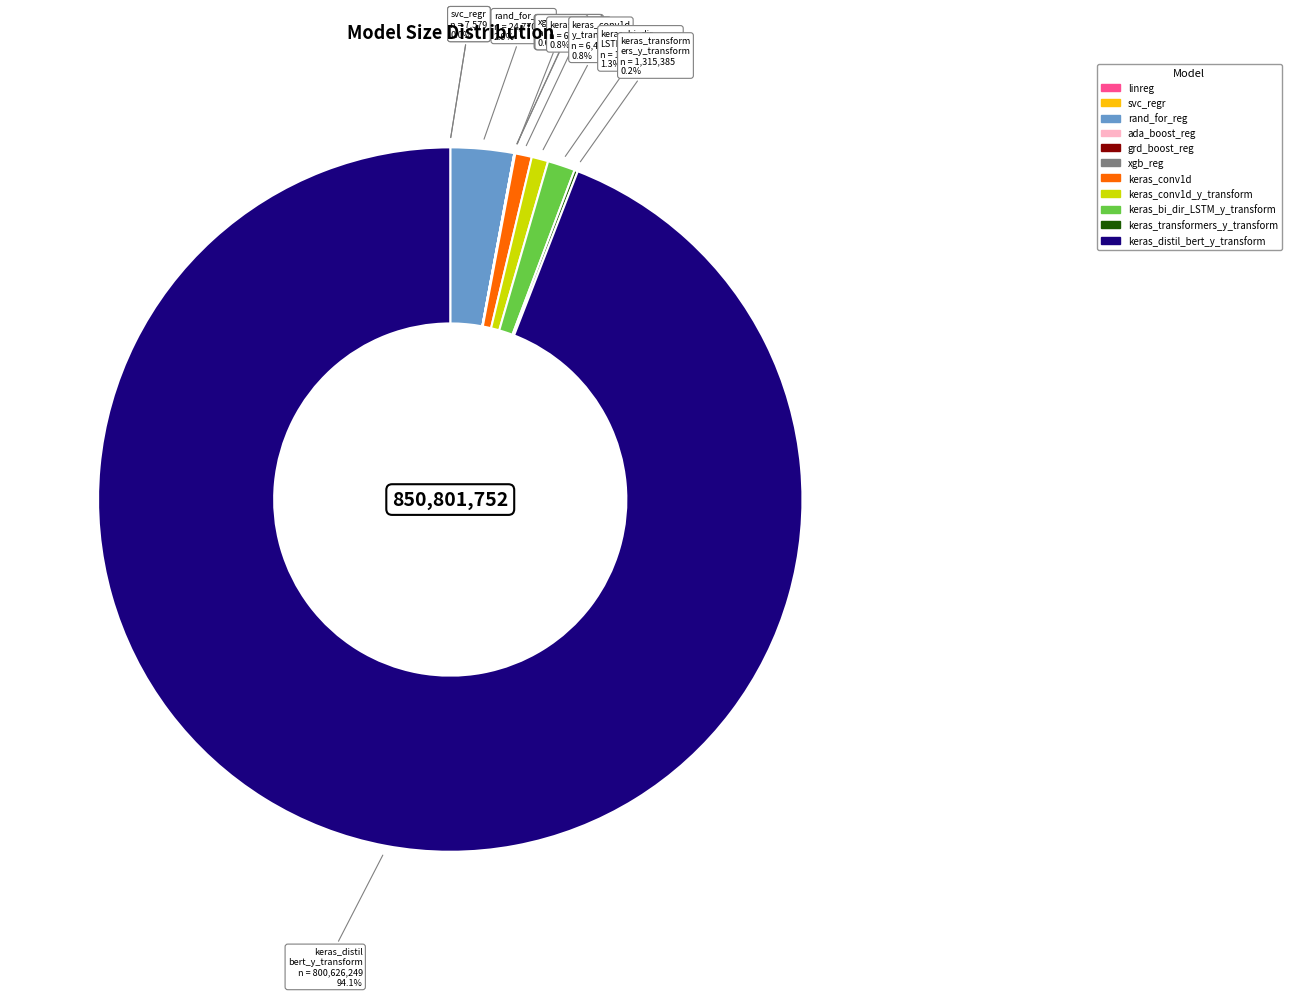

Does any single category account for the majority?

Yes